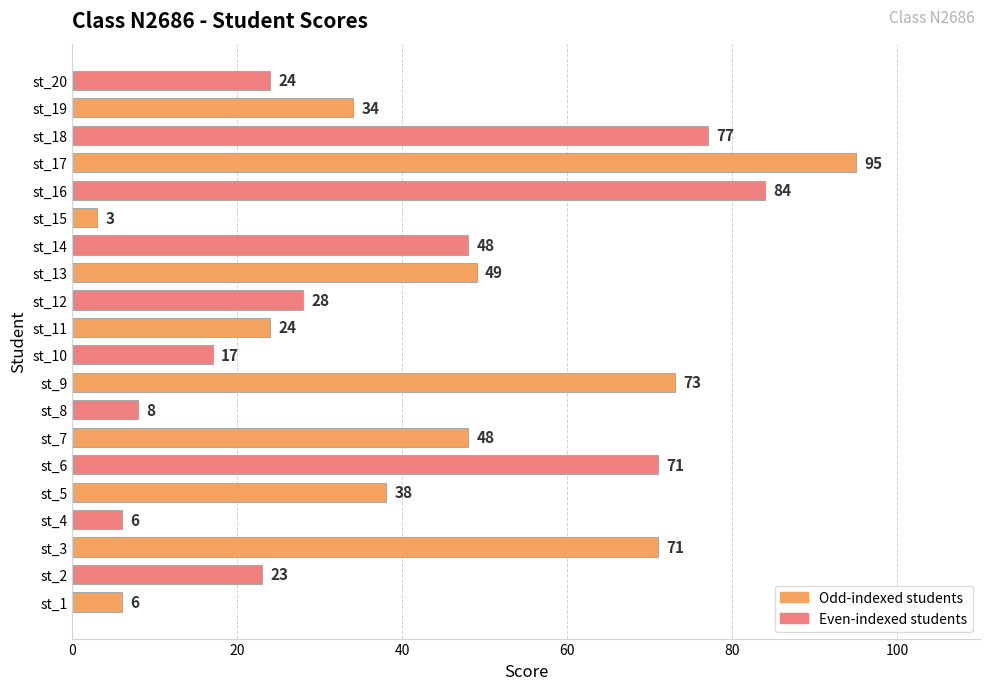

The chart shows a value of 137 at st_16. True or false?

False